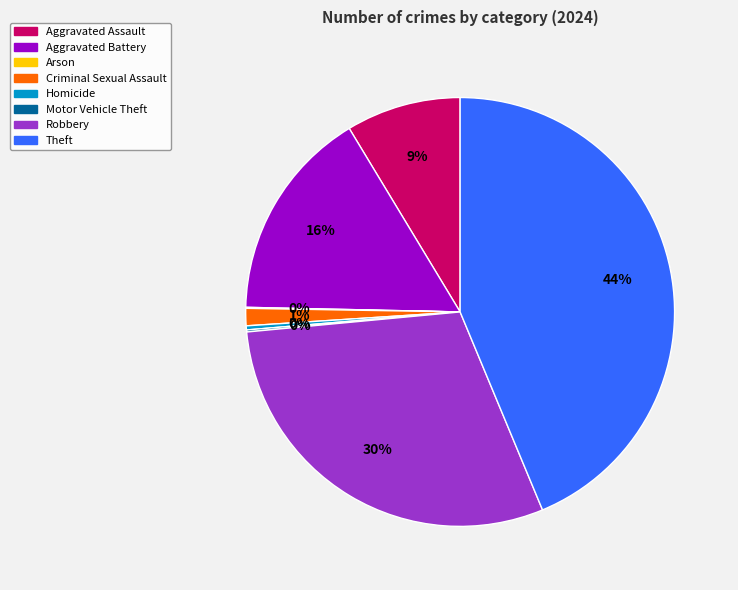

To the nearest percent, what is the difference between the Theft and Aggravated Battery slice percentages?

28%